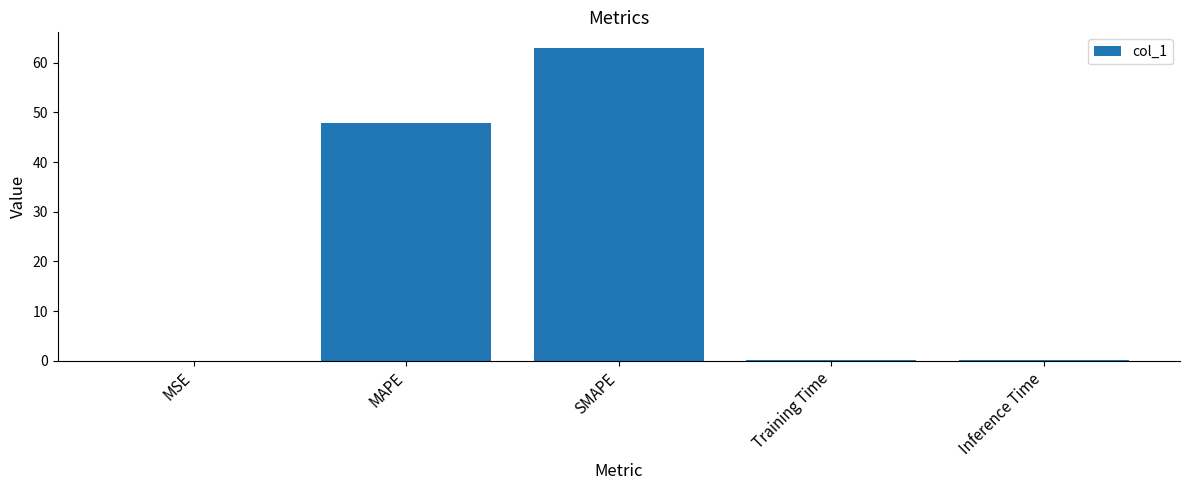

Are the bars horizontal?

No